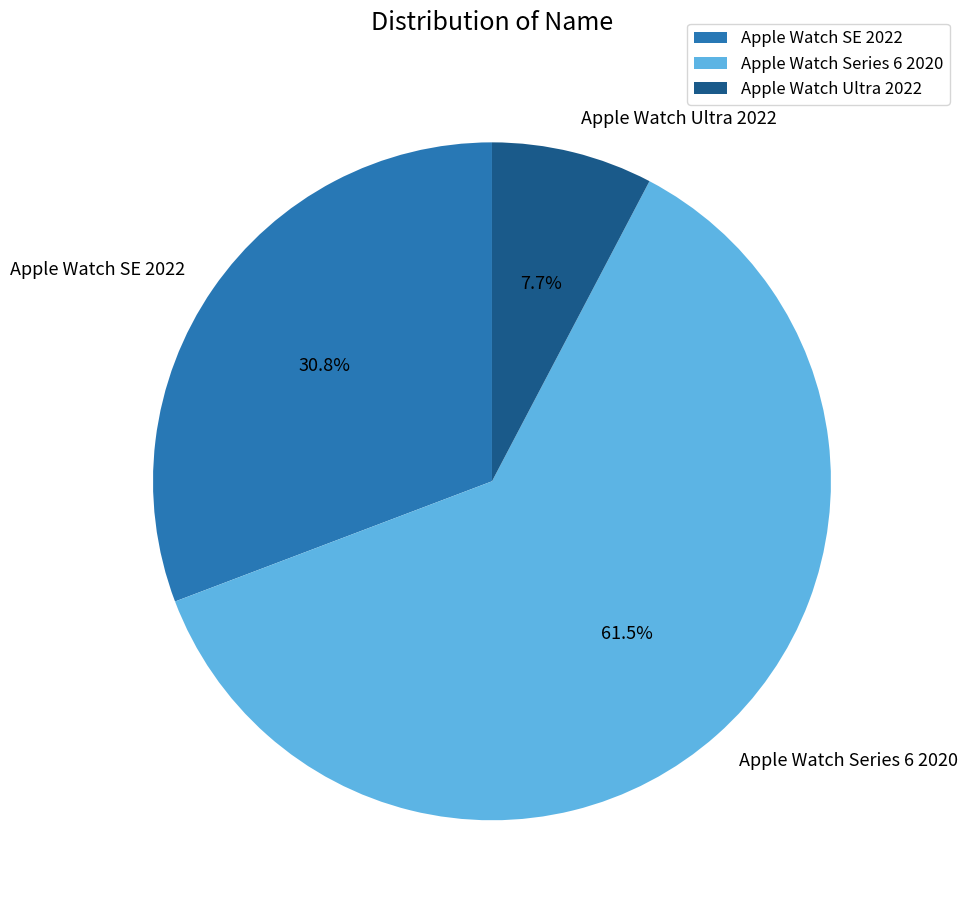

Rank the categories by value from lowest to highest.

Apple Watch Ultra 2022, Apple Watch SE 2022, Apple Watch Series 6 2020